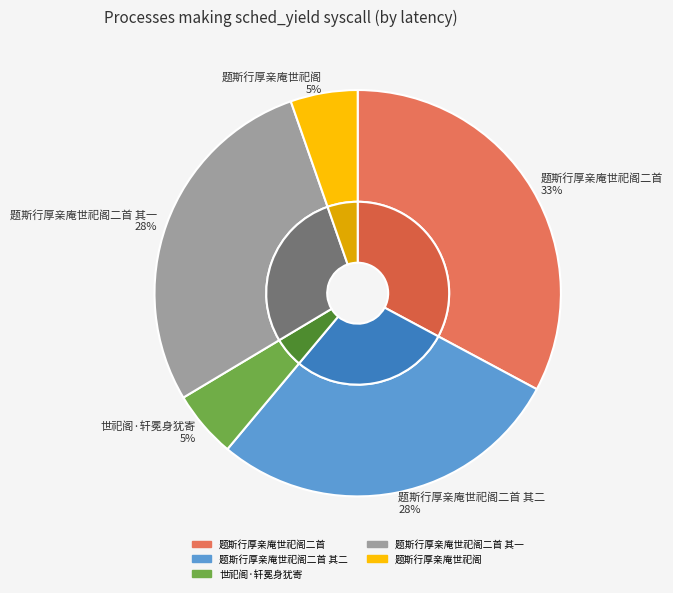

Does 题斯行厚亲庵世祀阁二首 其一 represent more than half of the total?

No